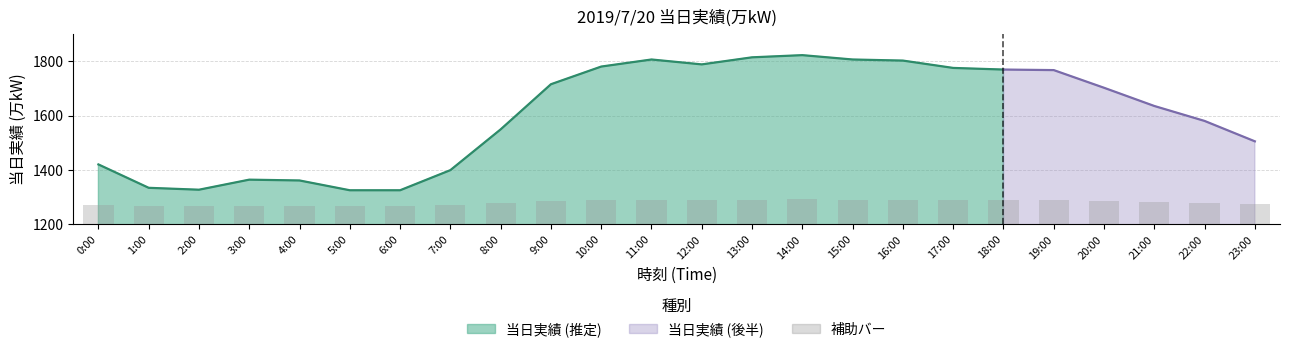

True or false: the data shows 140.8 at 16:00.

False